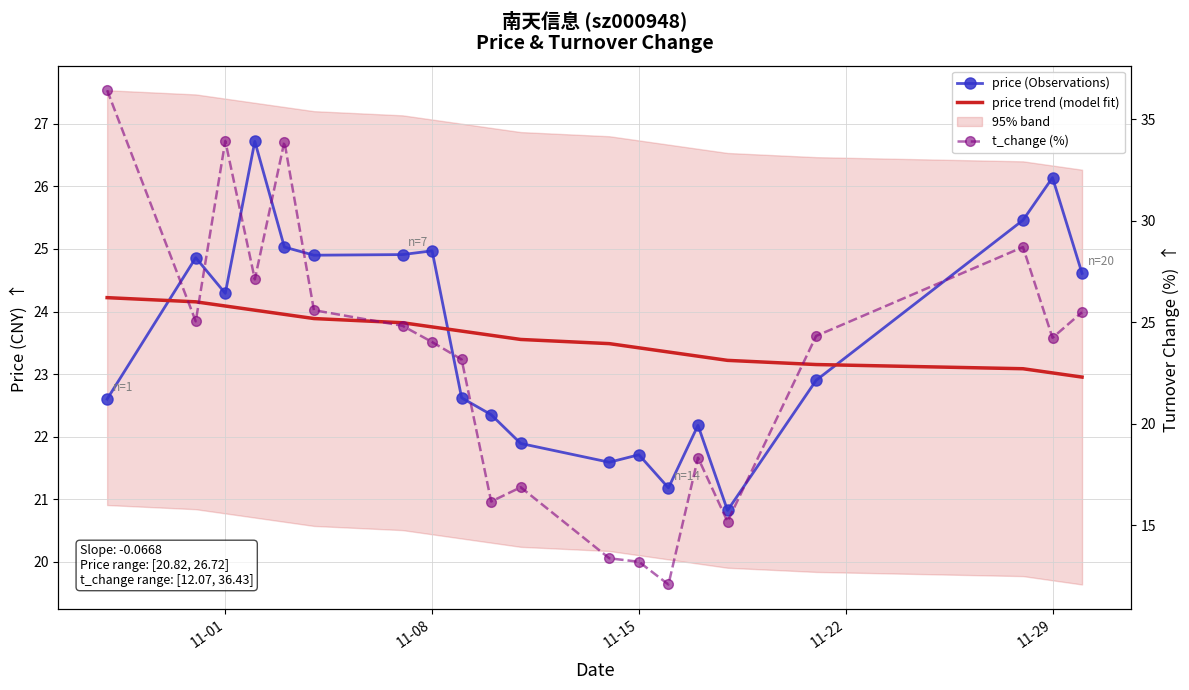

What is the difference between the maximum and second lowest values in the price trend (model fit) series?

1.2